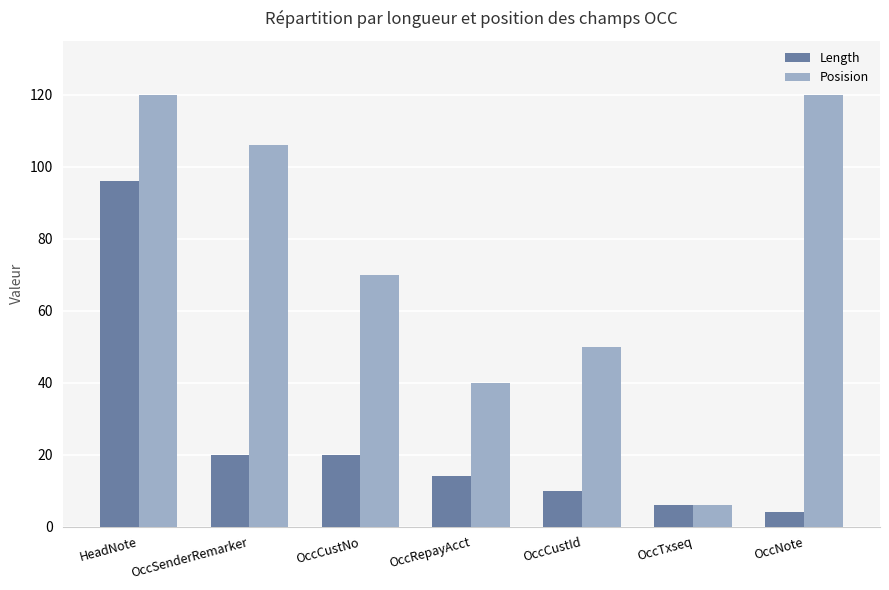

What is the average value of the Posision series?

73